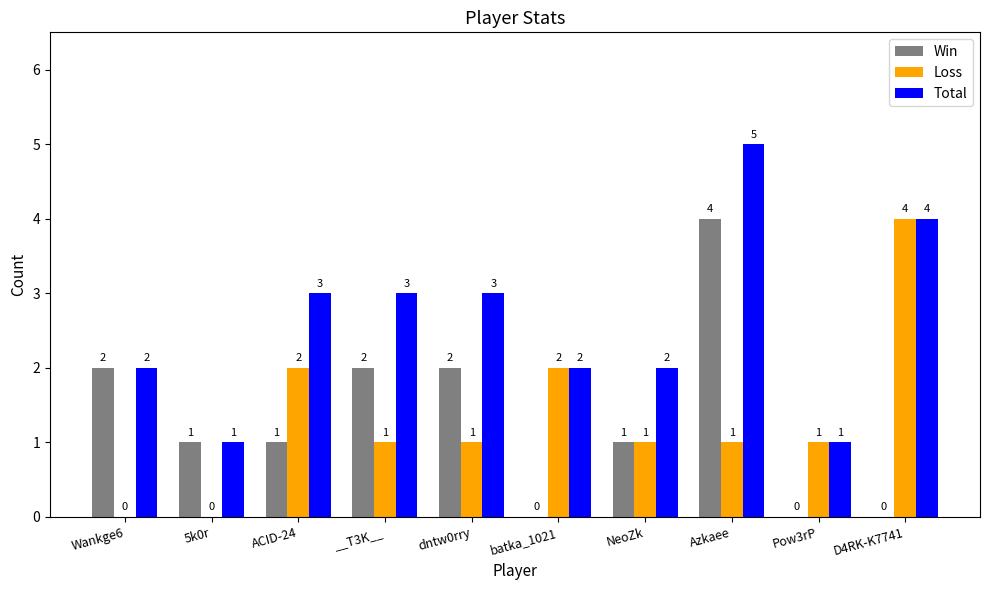

Which series changed the most between 5k0r and D4RK-K7741?

Loss